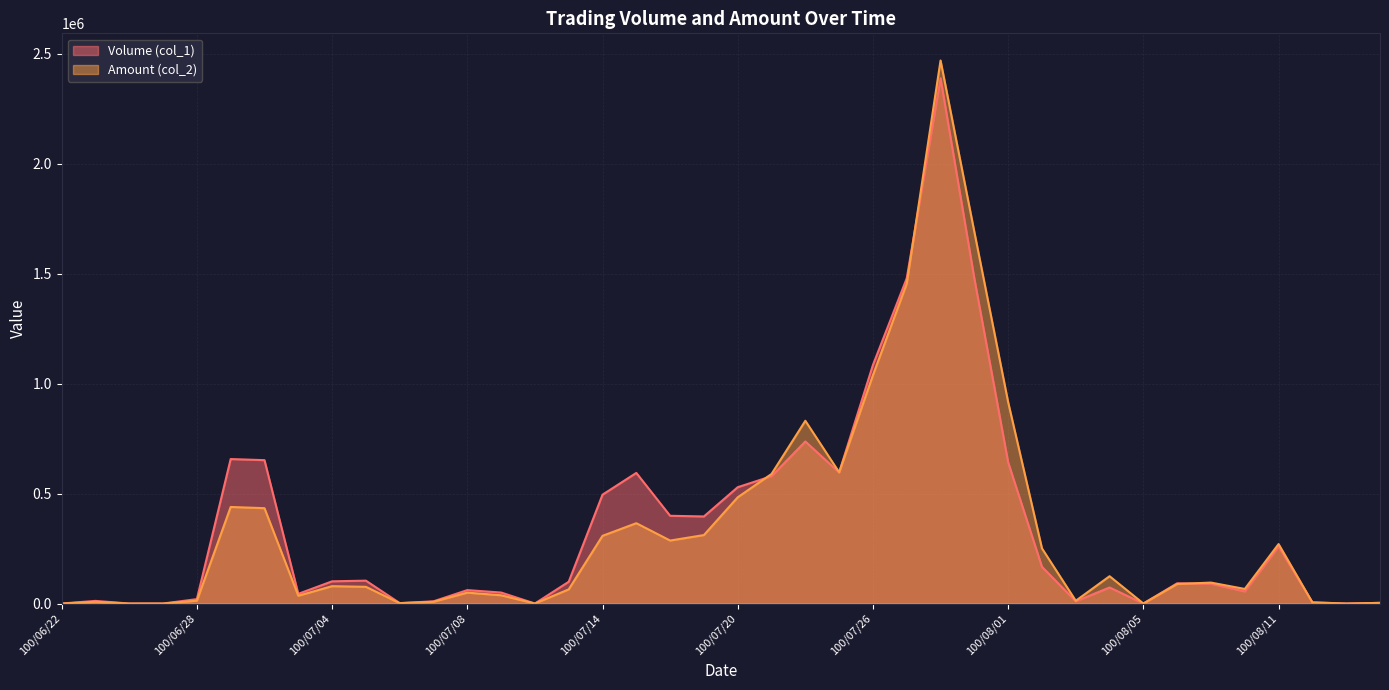

Is the value of Volume (col_1) at 100/07/18 greater than the value of Amount (col_2) at 100/07/07?

Yes